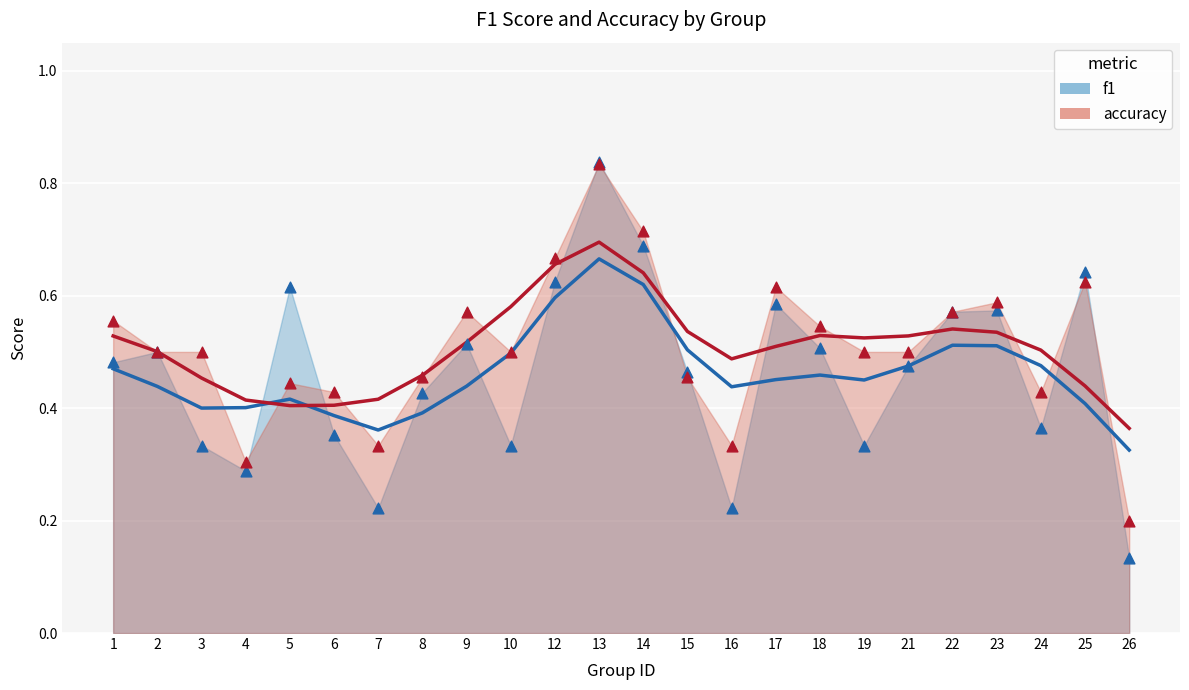

Which series has the largest total across all categories?

accuracy